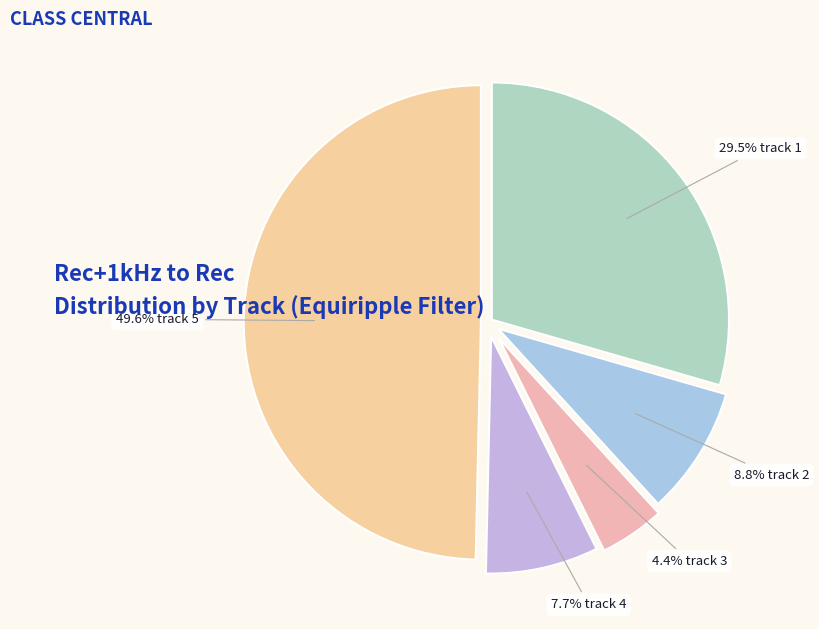

Is there a majority slice in this chart?

No